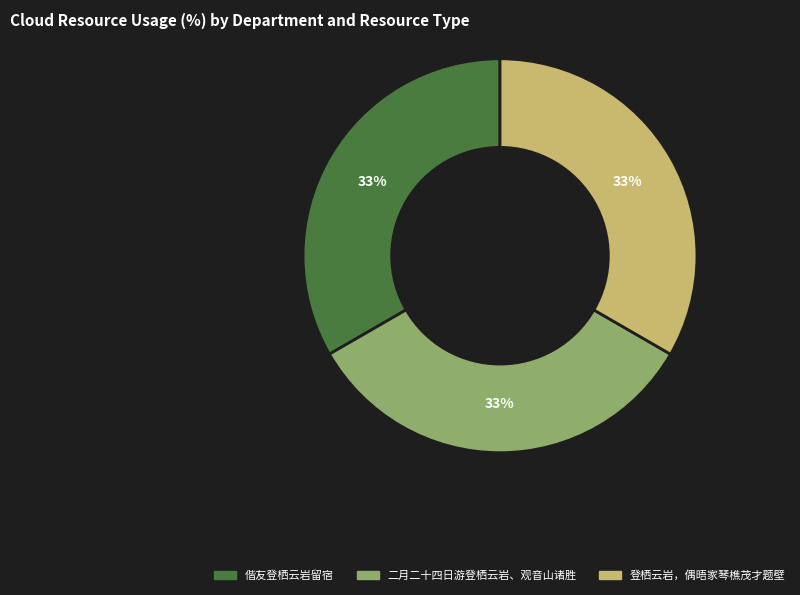

Is the sum of 登栖云岩，偶晤家琴樵茂才题壁 and 偕友登栖云岩留宿 greater than half?

Yes